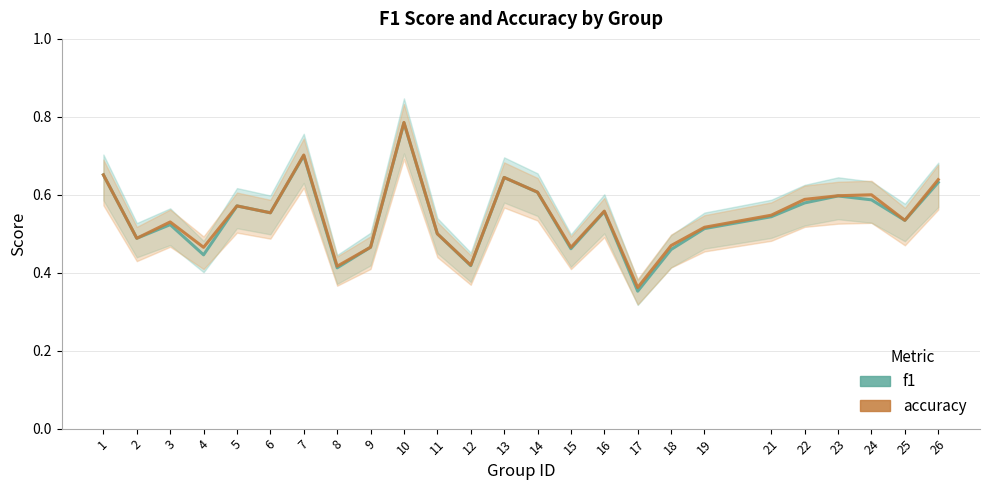

Which series has the largest range (max minus min)?

f1